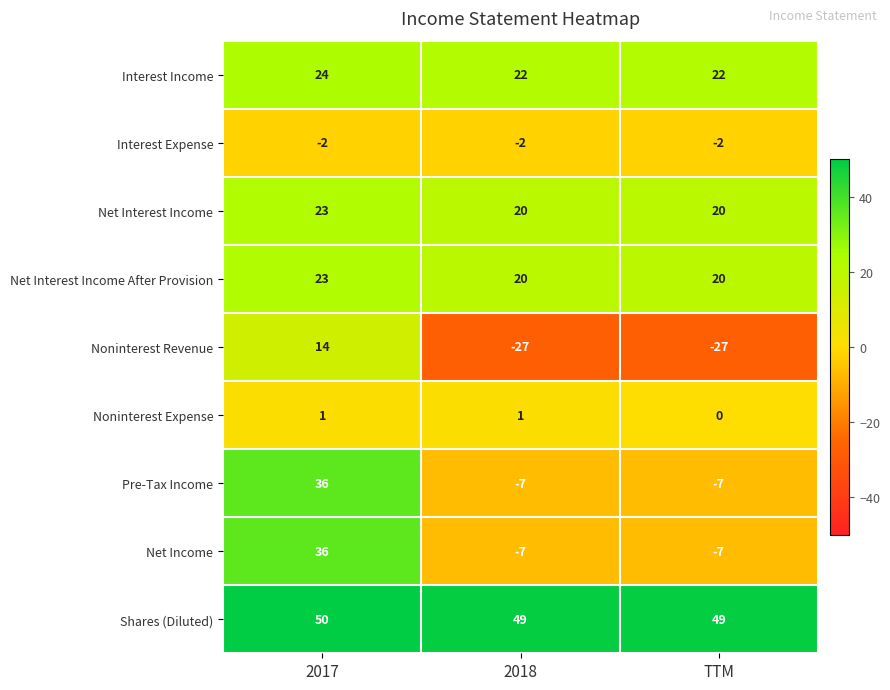

Which series has the largest total across all categories?

Shares (Diluted)